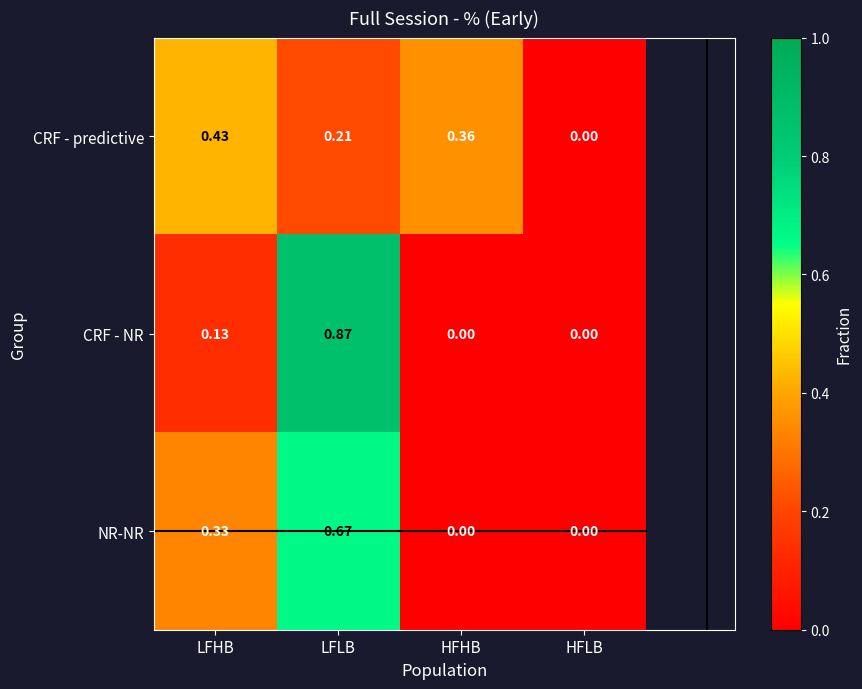

Which series has the widest spread of values?

CRF - NR